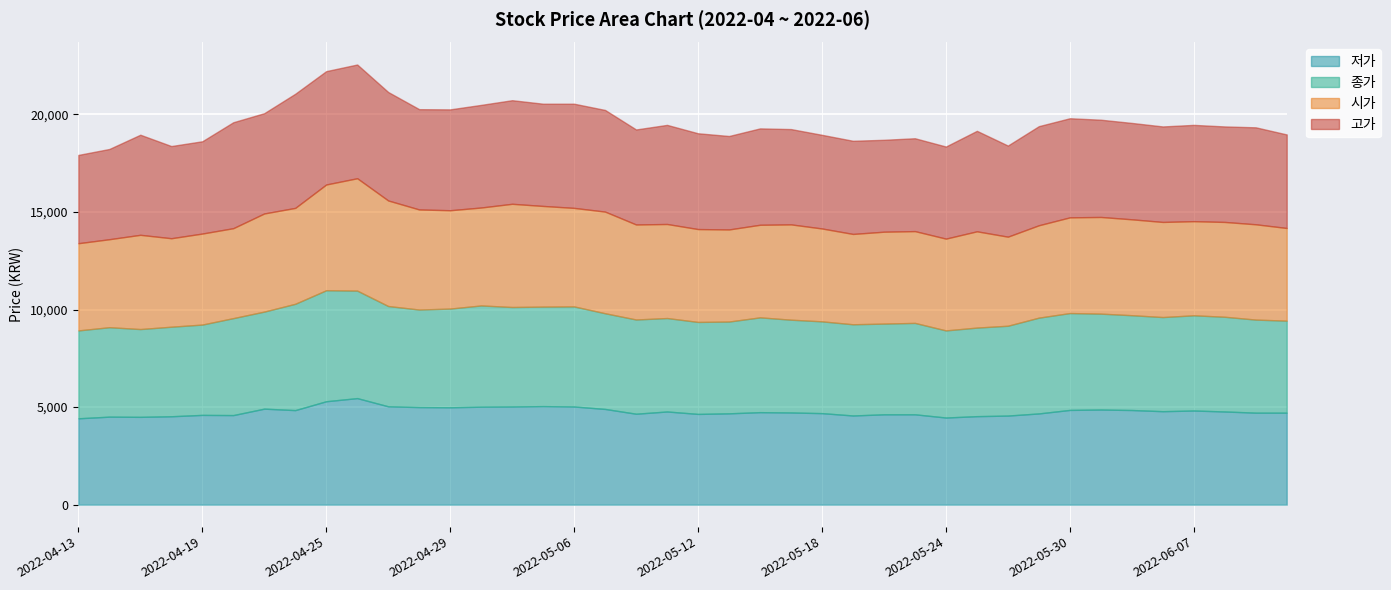

Is it true that 종가 equals 6961 at 2022-05-26?

False